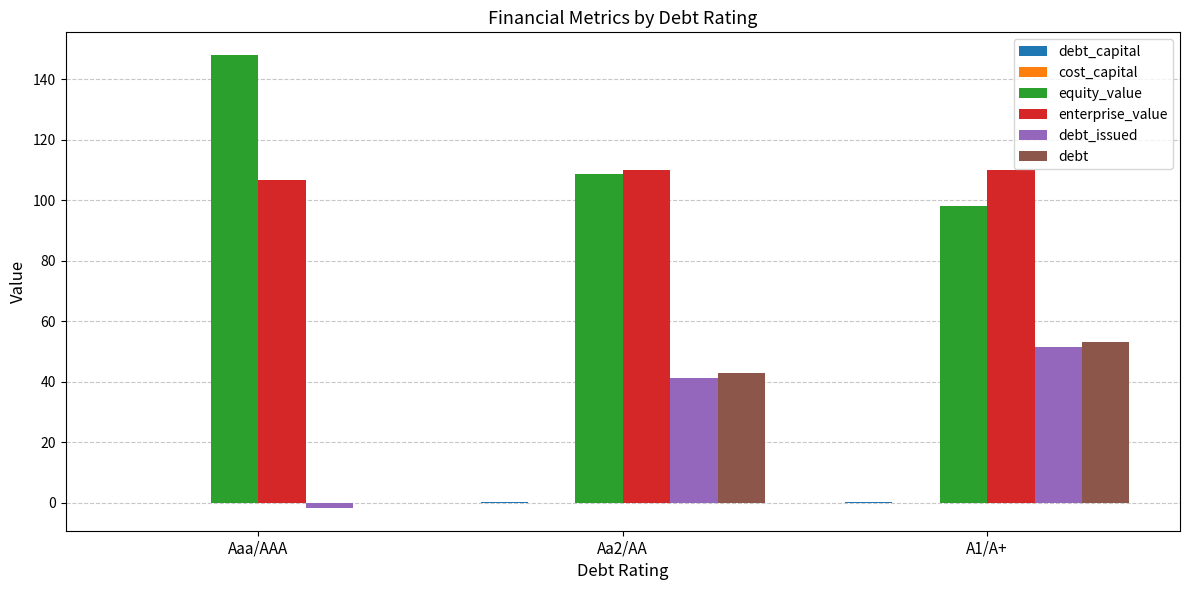

Which series has the largest total across all categories?

equity_value